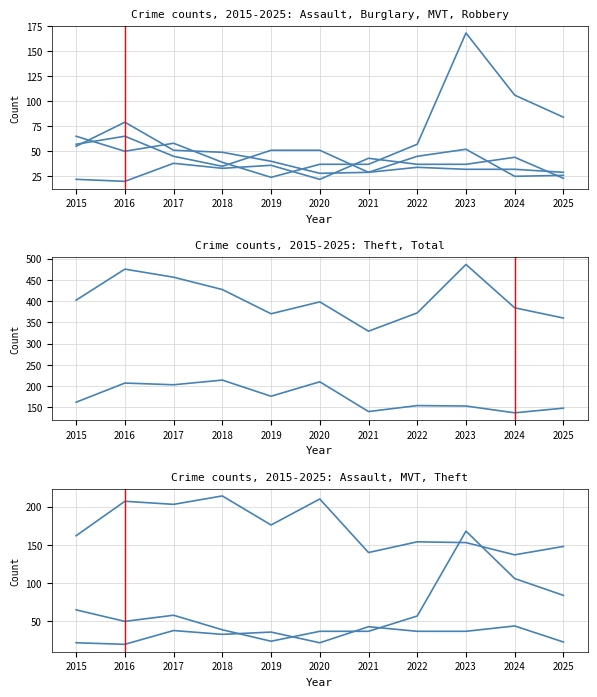

Which has a higher value, 2020 or 2019?

2019